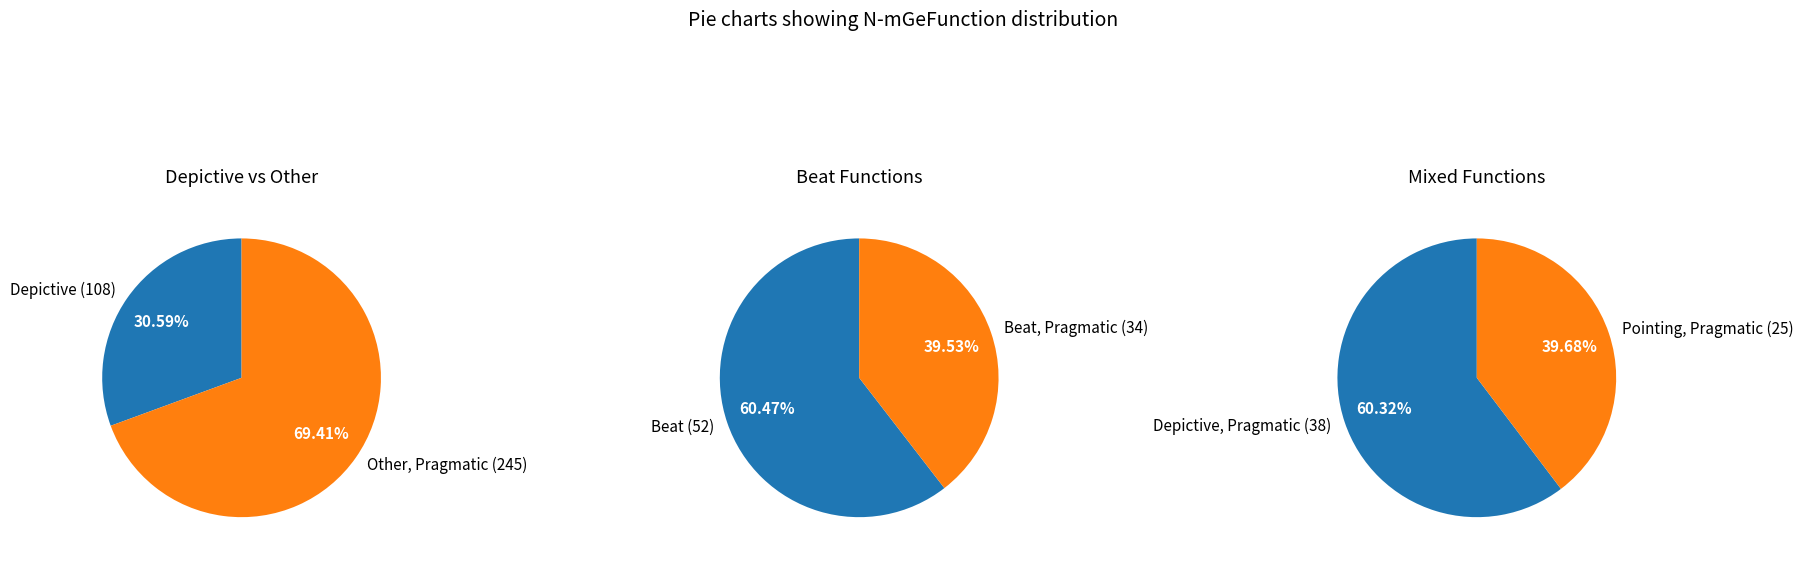

What percentage do Pointing, Pragmatic and Beat together represent?

15.3%